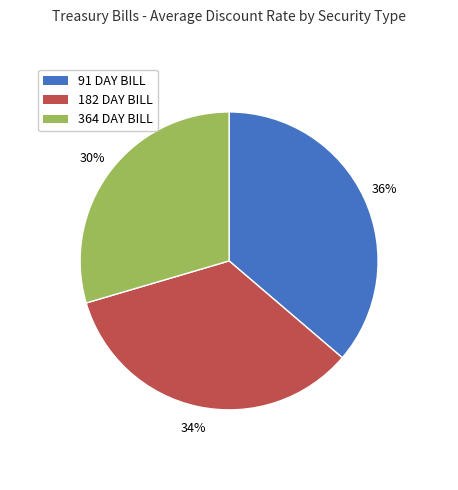

Does any single category account for the majority?

No